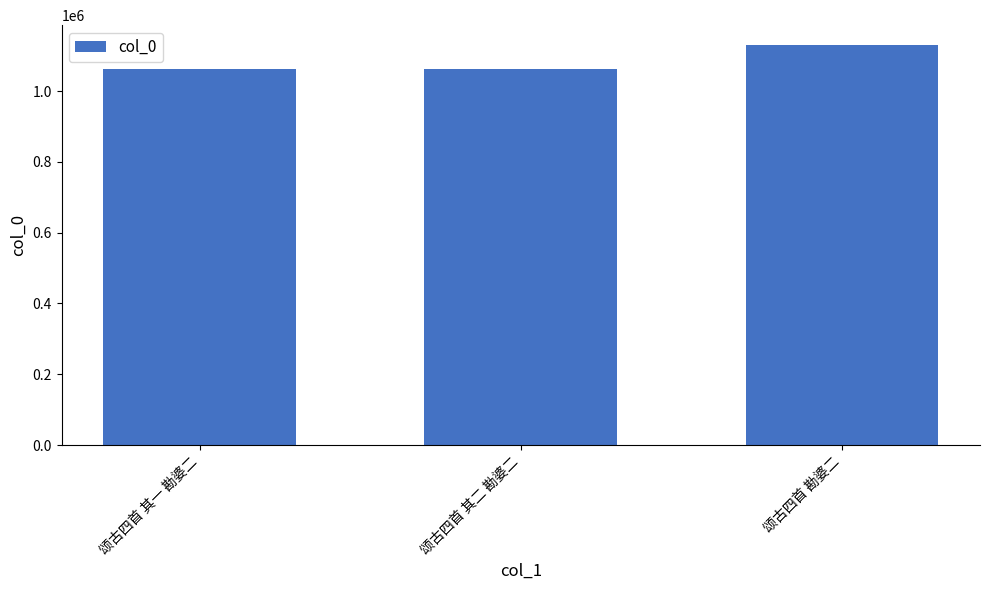

What is the average value?

1084826